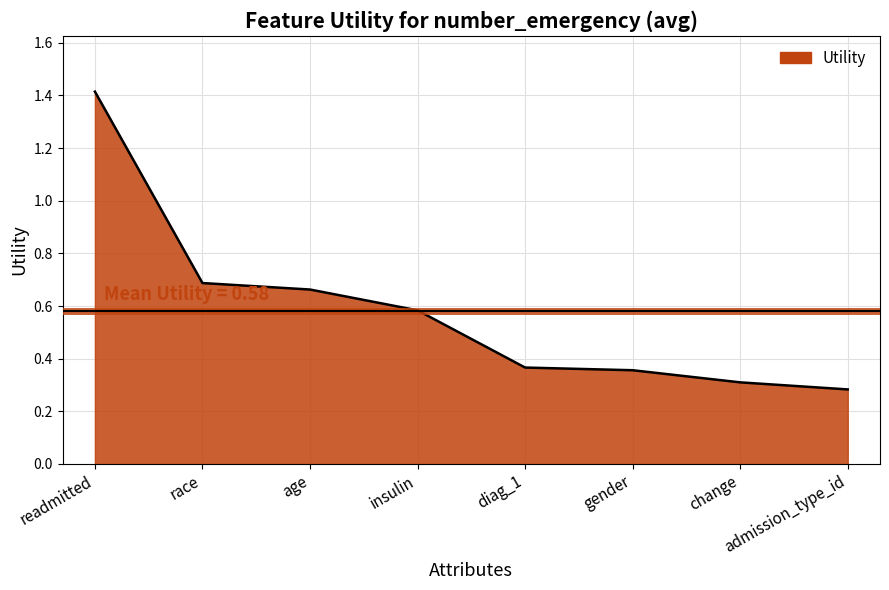

Between diag_1 and age, which is larger?

age